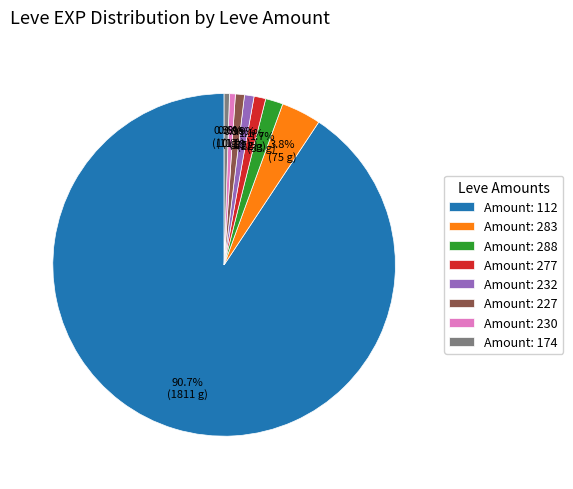

How many slices are in this pie chart?

8